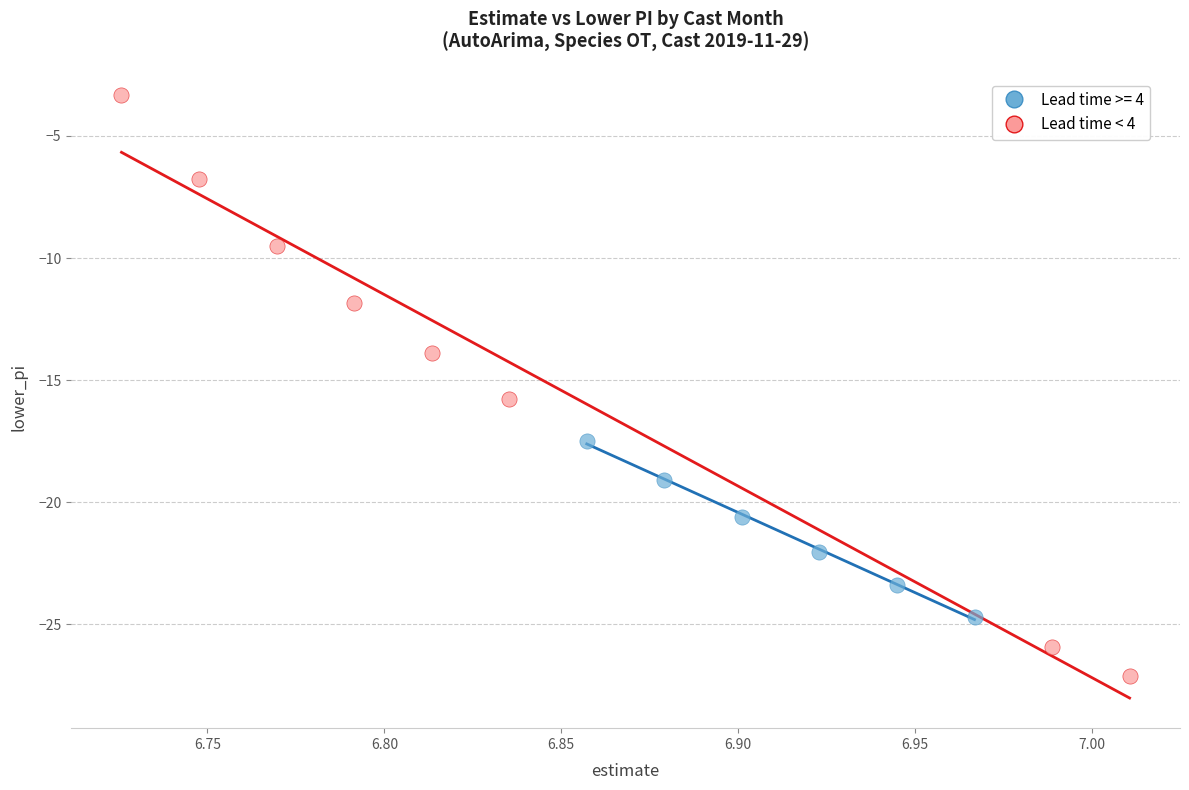

Which series reaches the minimum Y coordinate?

Lead time < 4